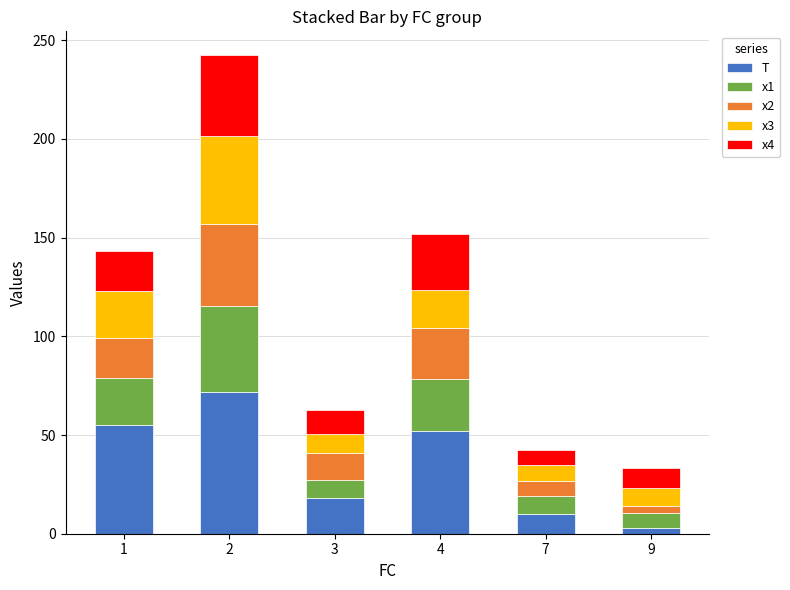

What is the total value across all series at 1?

143.0